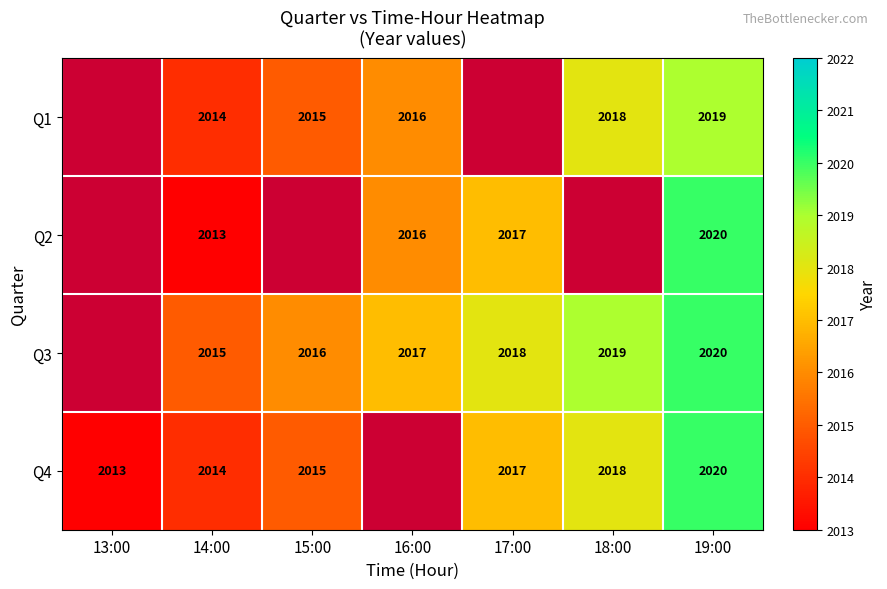

What is the difference between the highest and lowest values at 16:00?

1.0